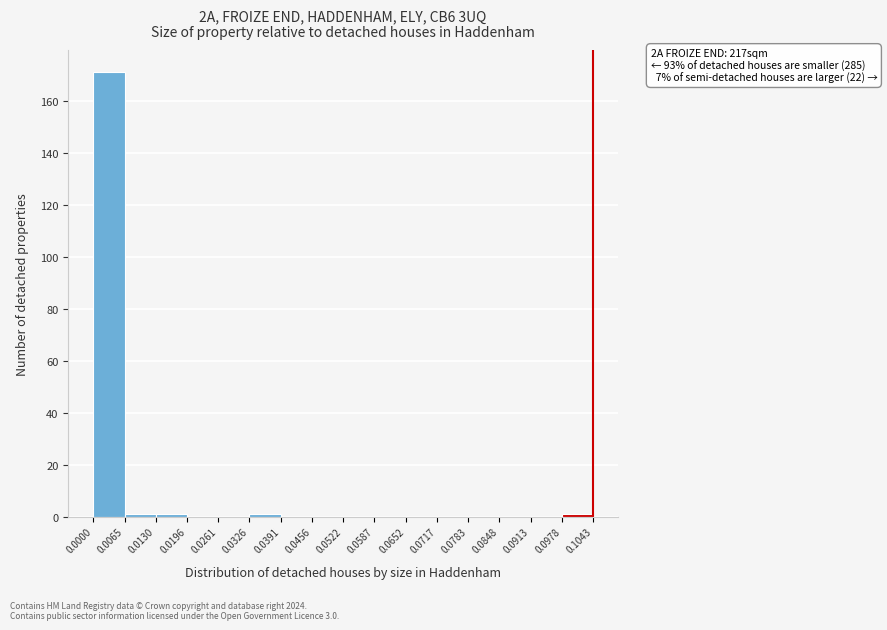

Which range on the x-axis has the tallest bar?

0.0000 to 0.0065